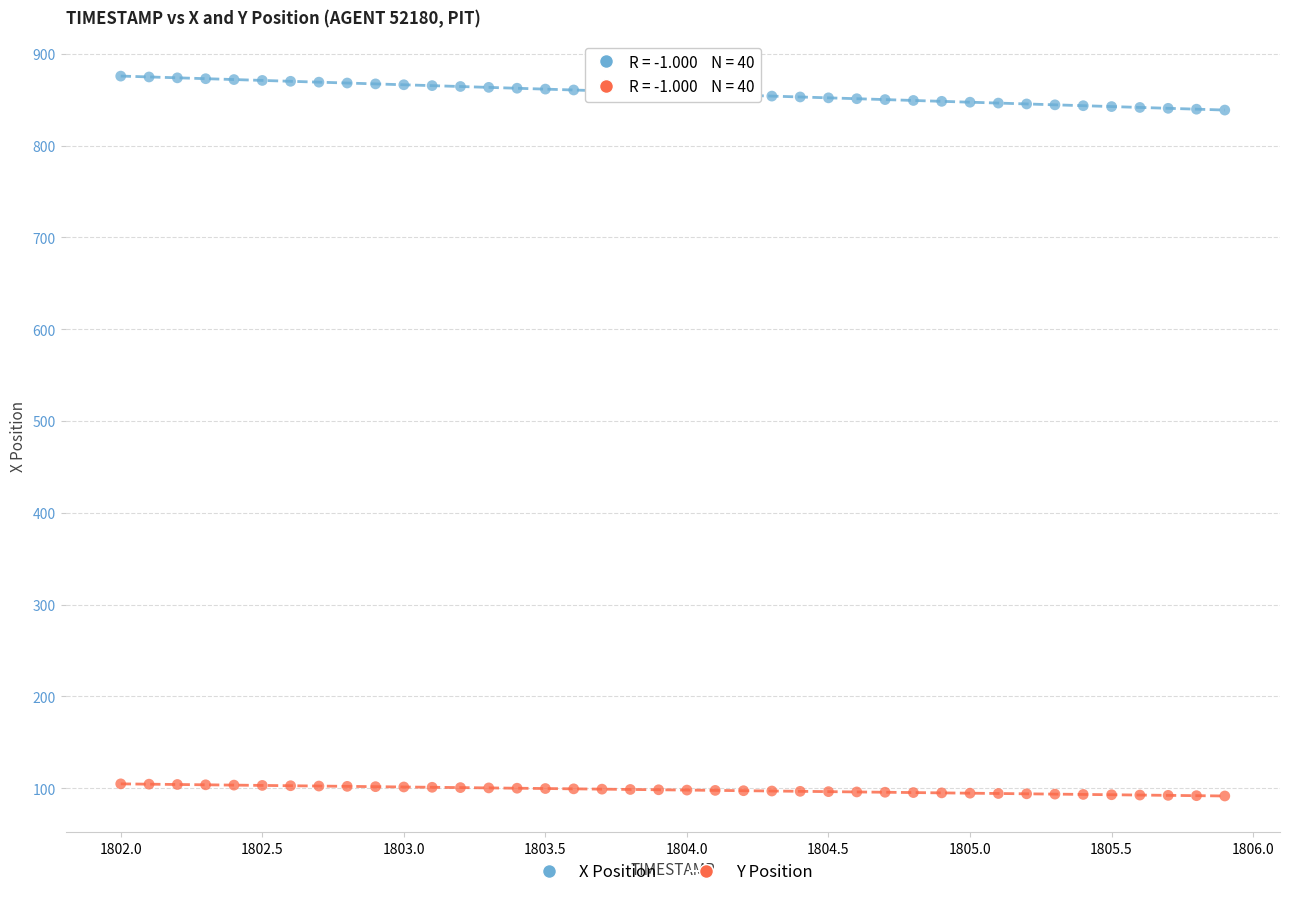

Which series has the largest Y range (max minus min)?

X Position